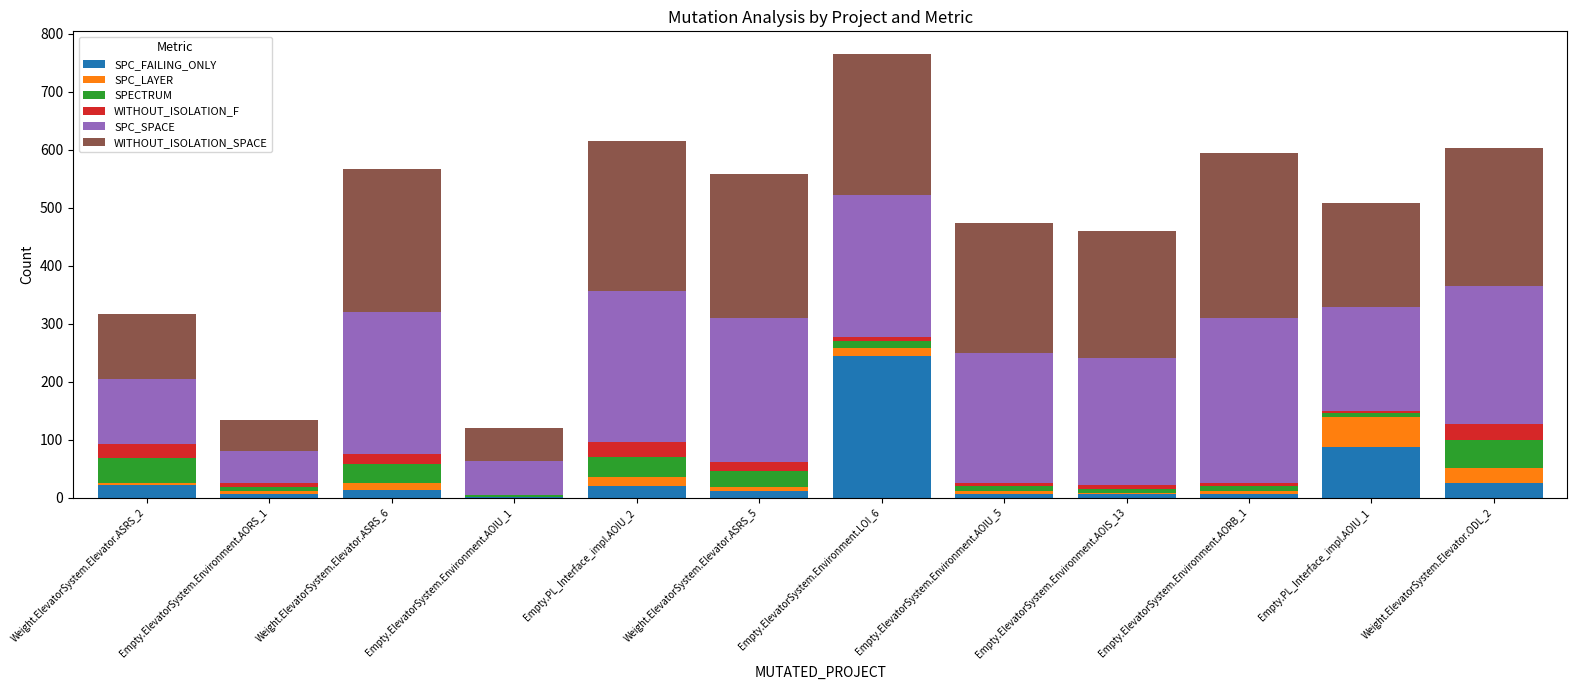

What is the sum of all SPC_FAILING_ONLY values?

449